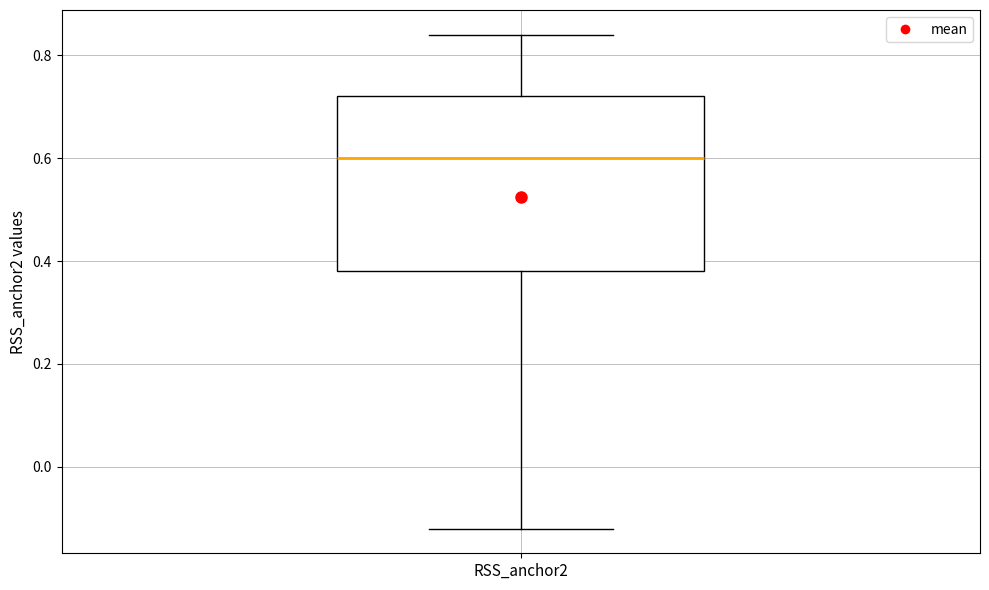

Where does the median line of the box for RSS_anchor2 sit on the y-axis? The values are not printed on the chart, so give them approximately, as read against the axis.

0.60